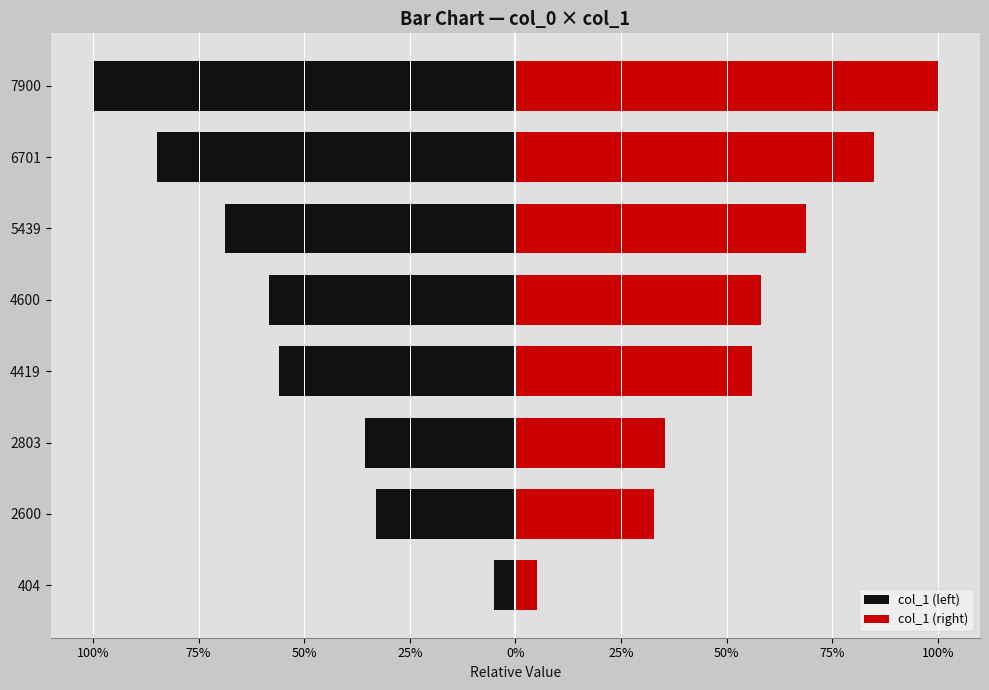

The value of col_1 (left) at 2600 is -0.3. True or false?

True